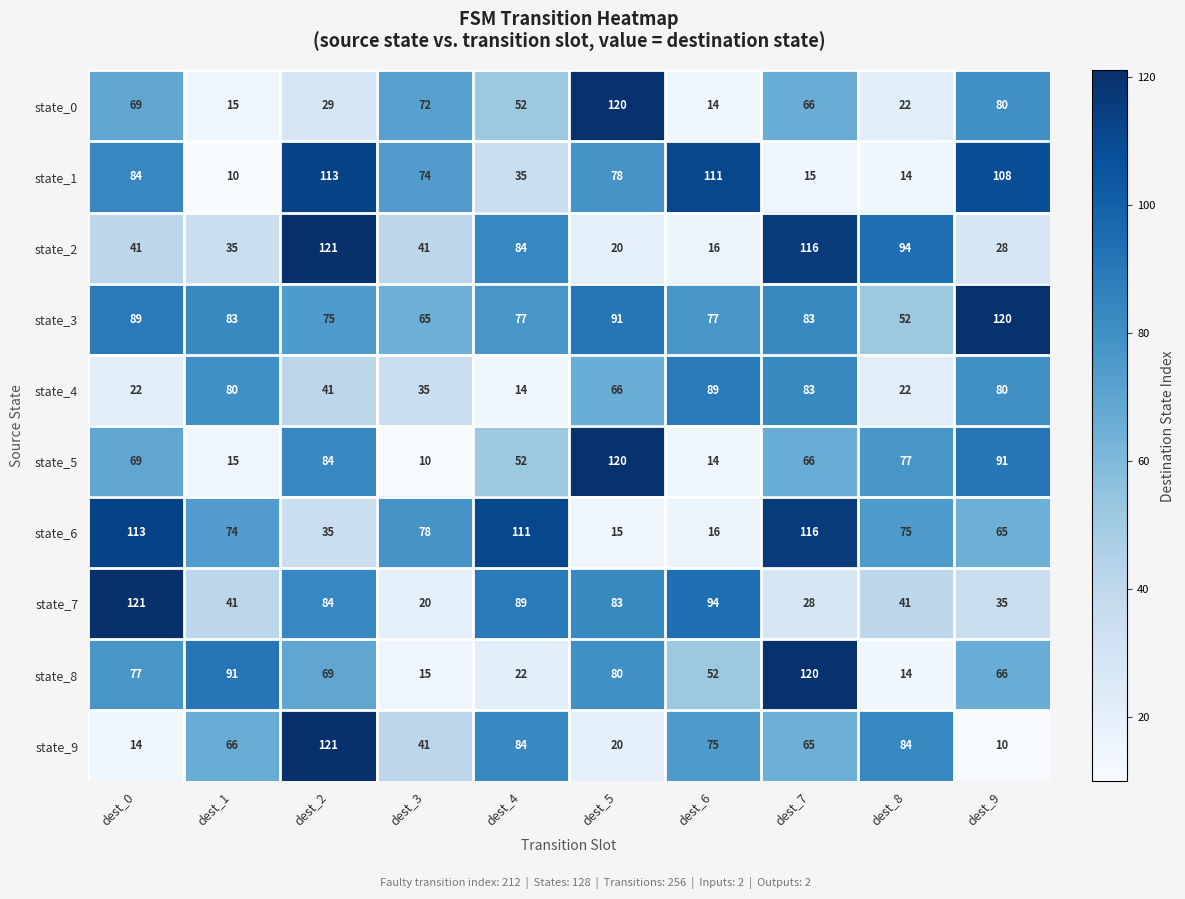

What is the minimum value shown in the chart?

10